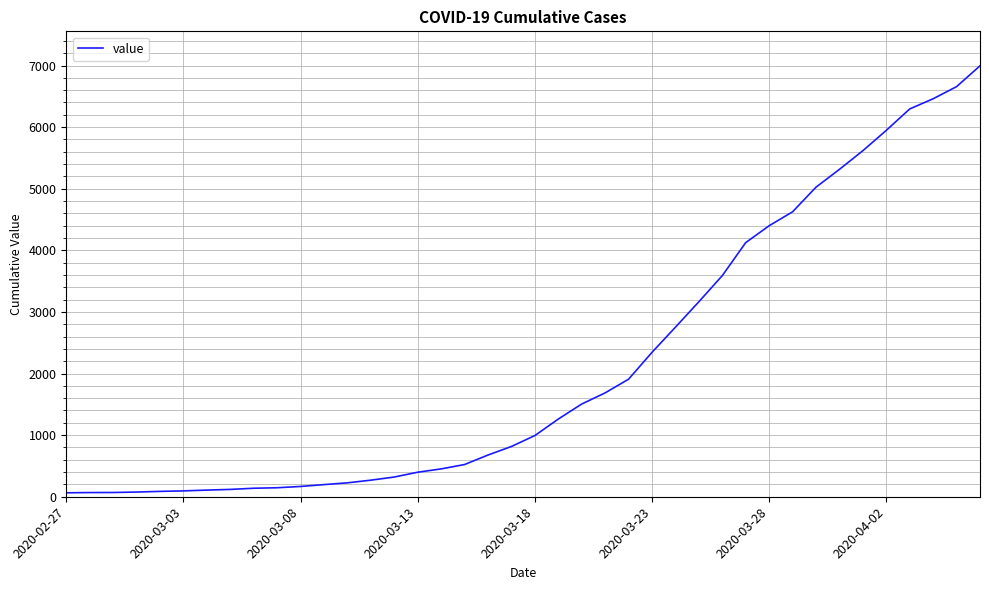

How many lines are shown in the chart?

1